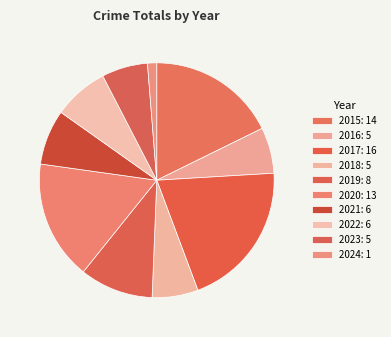

Count the number of slices in the pie.

10